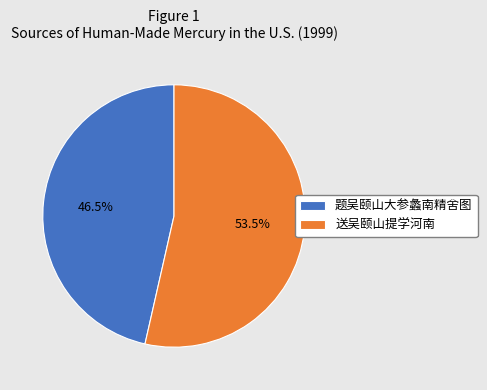

Which category has the biggest portion of the pie?

送吴颐山提学河南